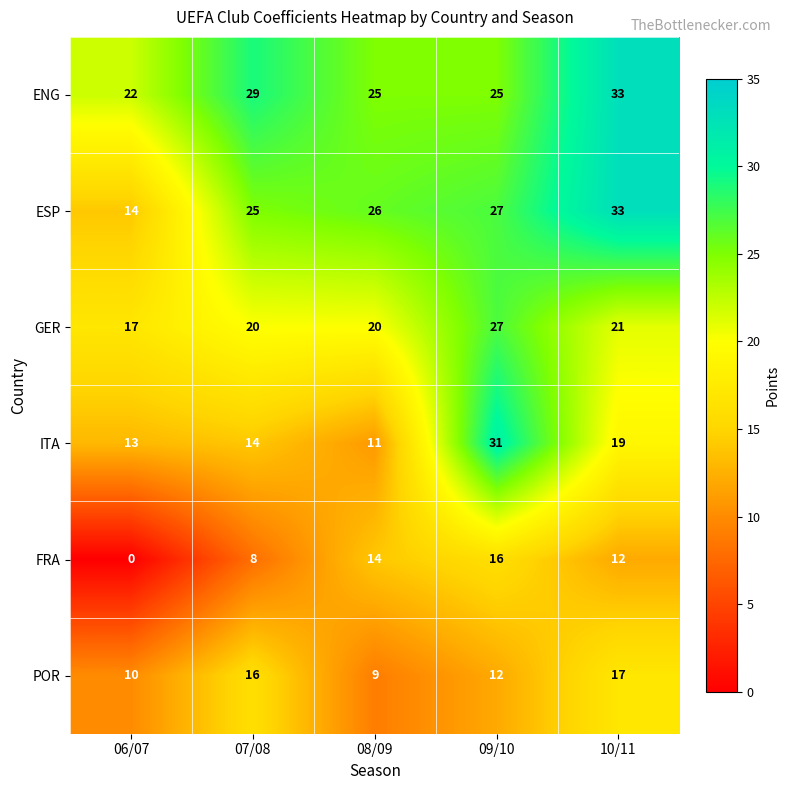

What is the difference between the highest and lowest values at 07/08?

21